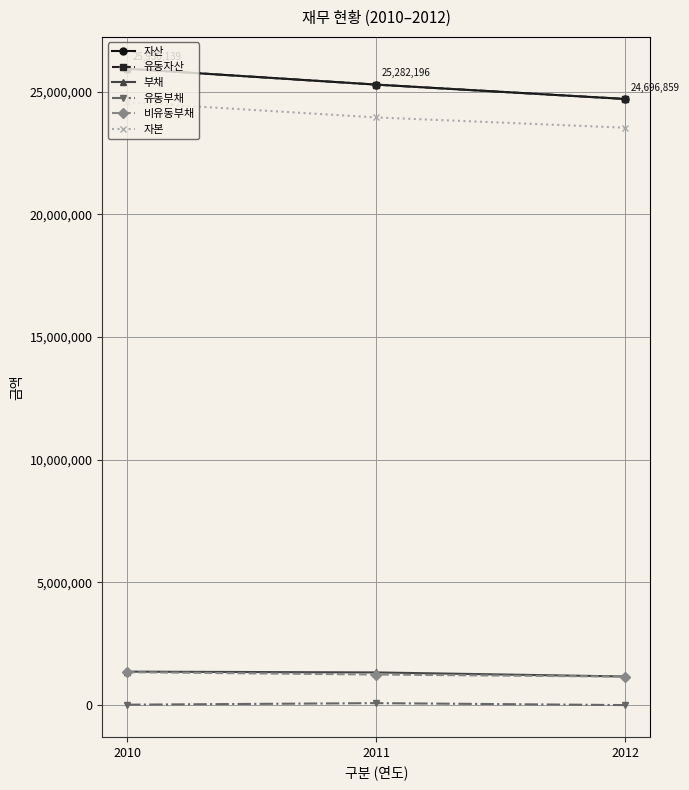

The value of 유동자산 at 2011 is 25282146. True or false?

True